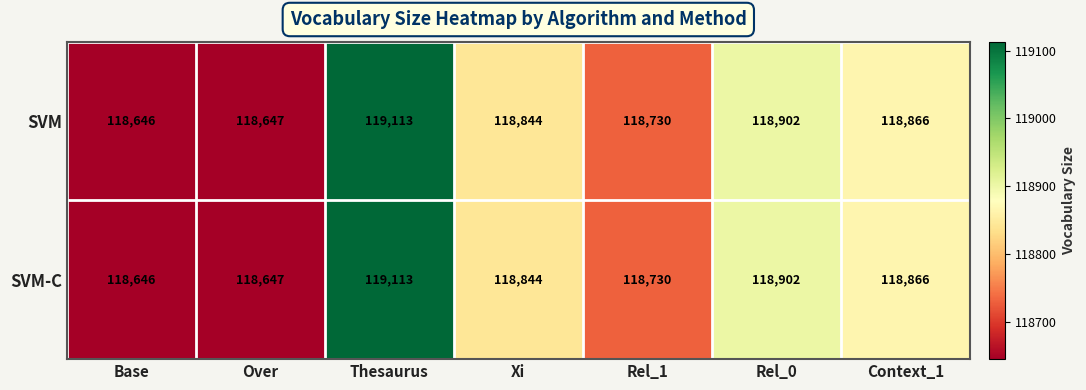

Which category has the highest value across all series?

Thesaurus